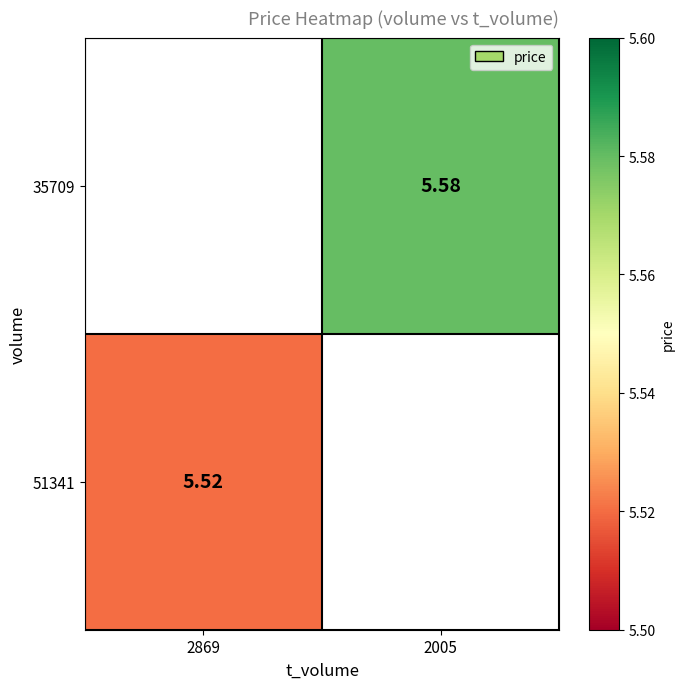

What is the maximum value shown in the chart?

5.6